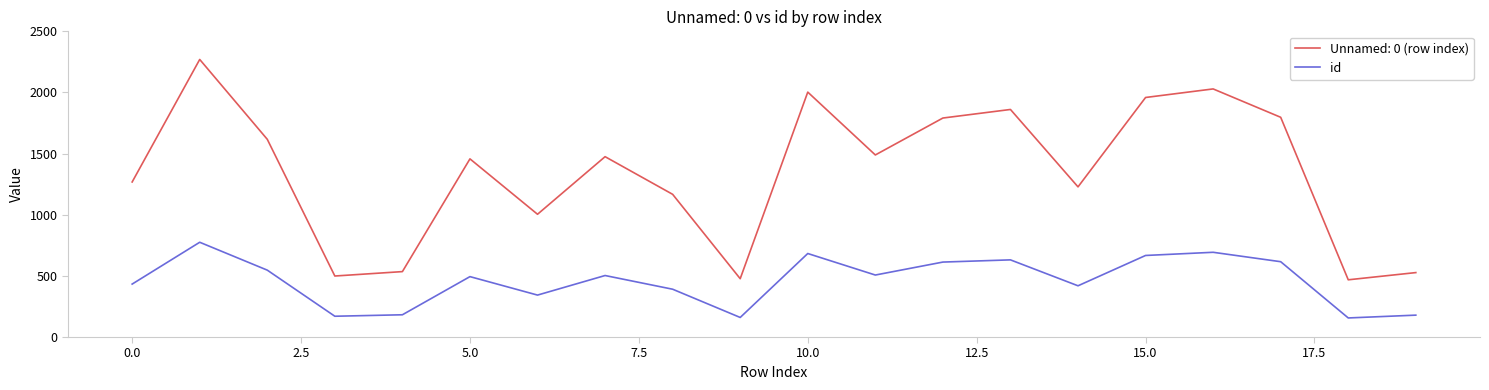

True or false: Unnamed: 0 (row index) and id intersect in this chart.

False